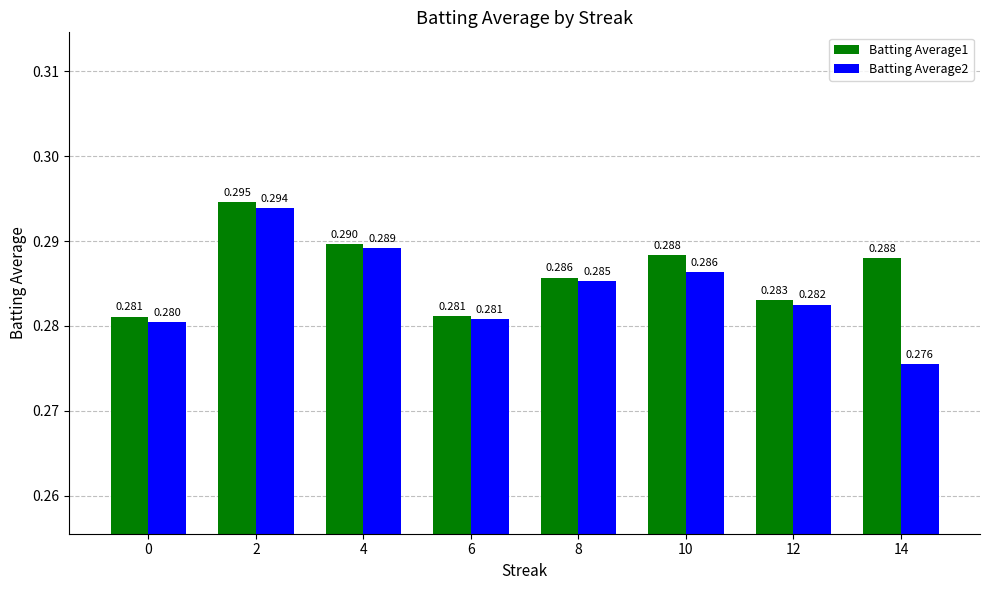

Is the value of Batting Average1 at 12 greater than the value of Batting Average2 at 2?

No